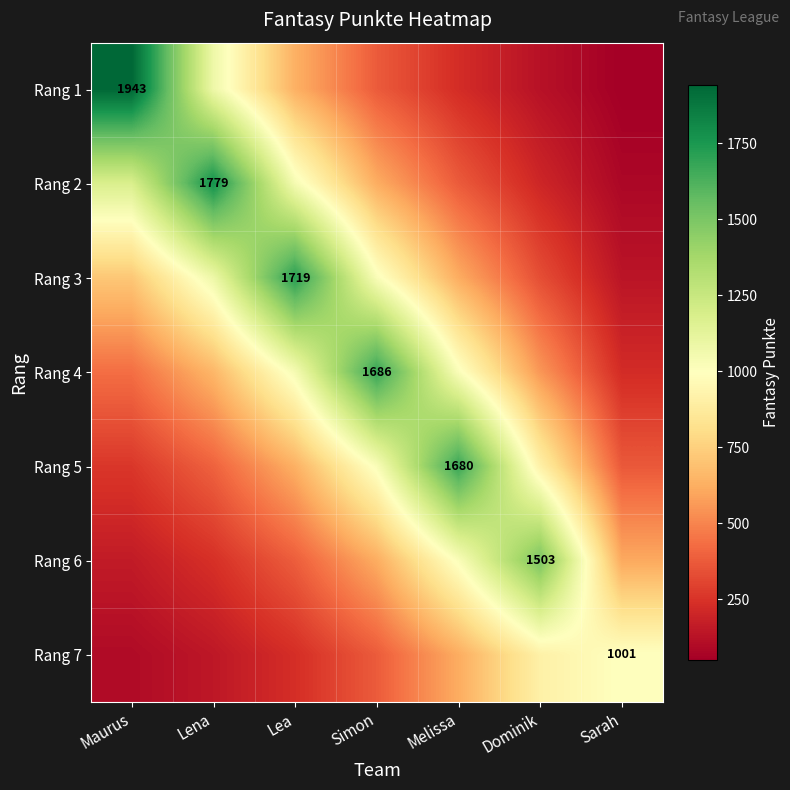

How many distinct data groups are displayed?

7